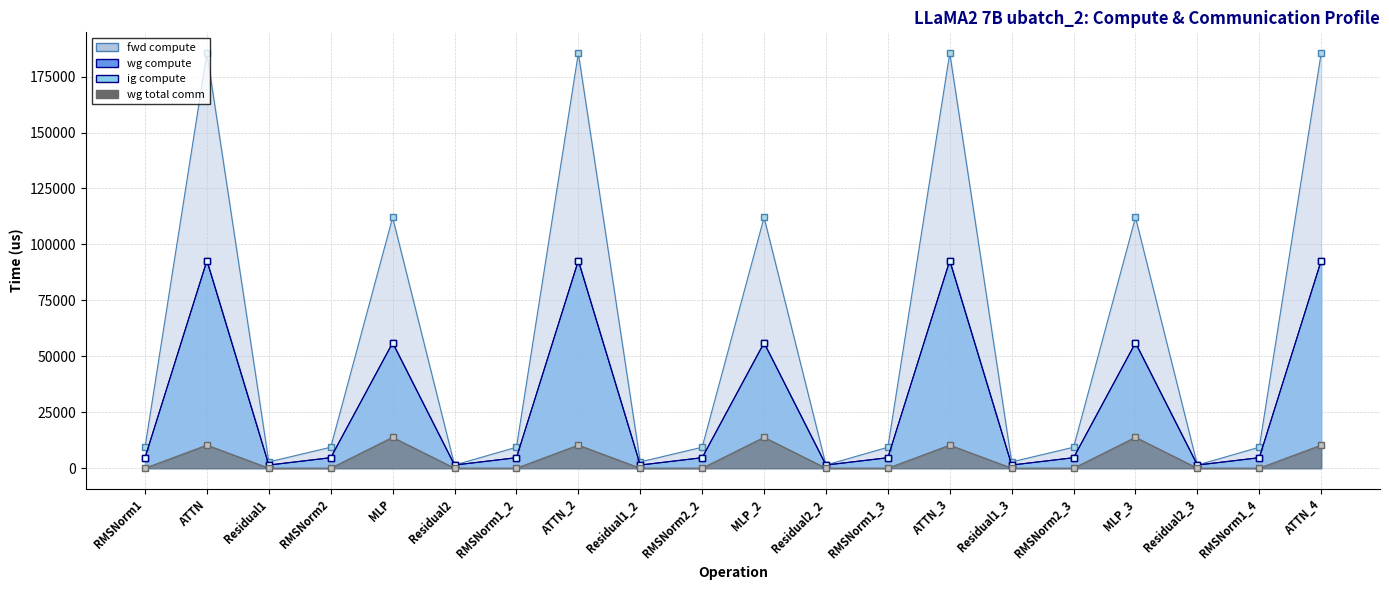

What is the difference between the highest and lowest values at ATTN?

175199.2